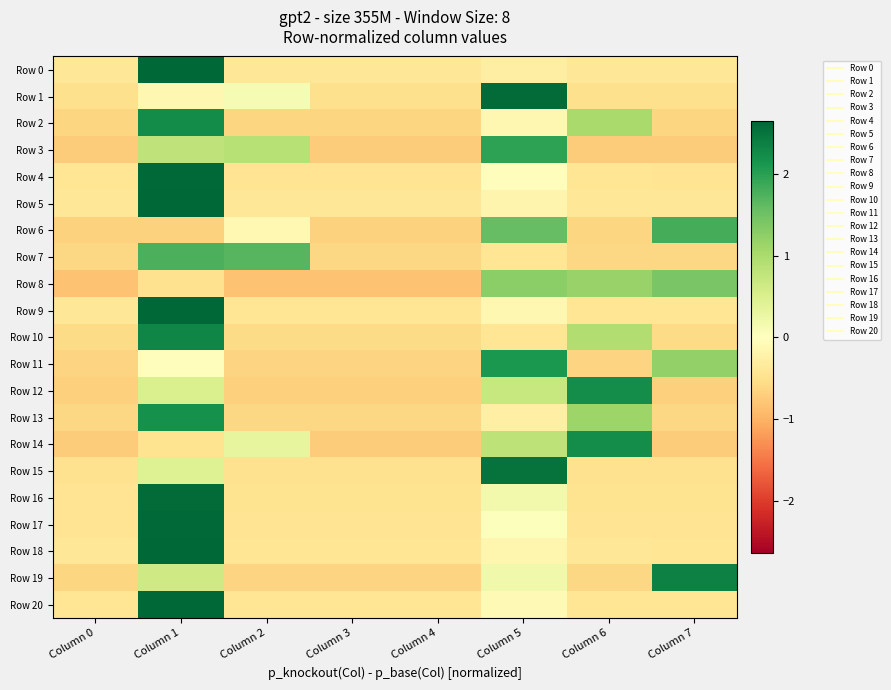

Which series changed the most between Column 4 and Column 5?

Row 1